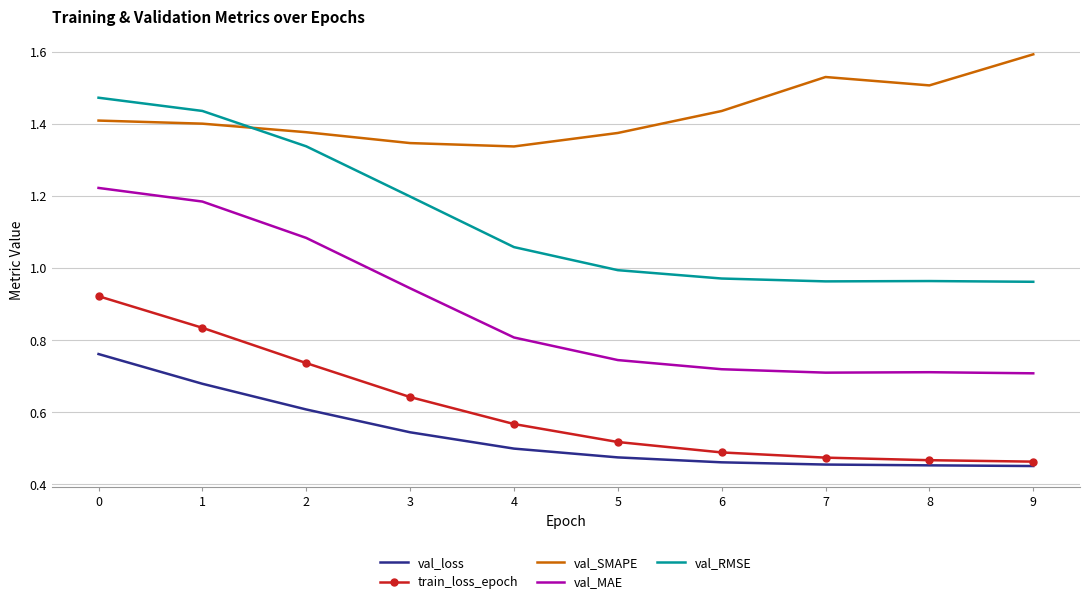

Which series has the largest range (max minus min)?

val_MAE